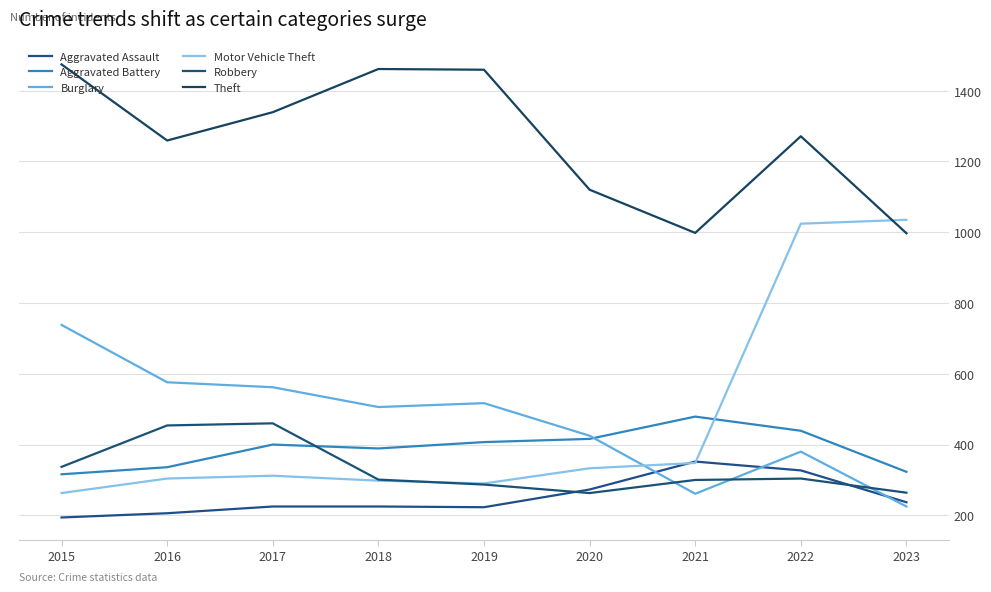

Is this an area chart (filled region under the line)?

No